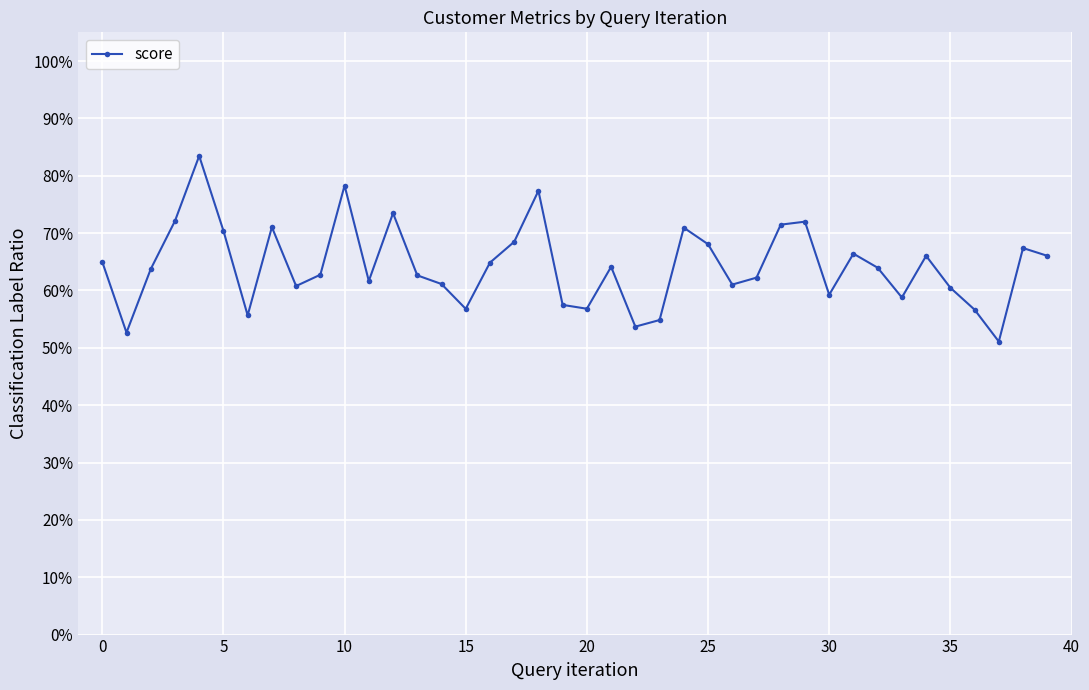

At which label is the value closest to 0?

37